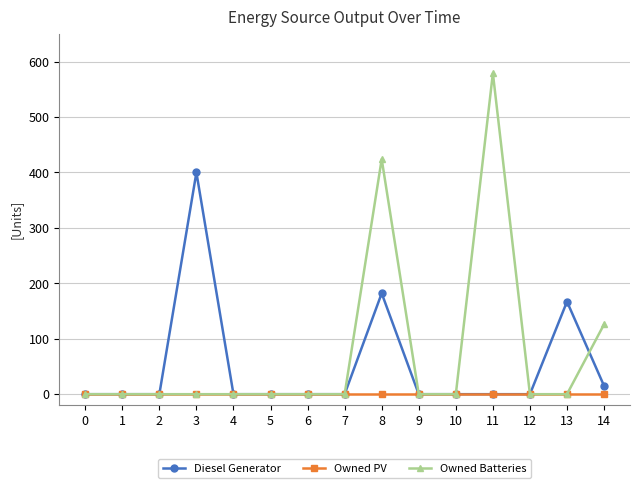

Does the chart display data point markers on the line(s)?

Yes